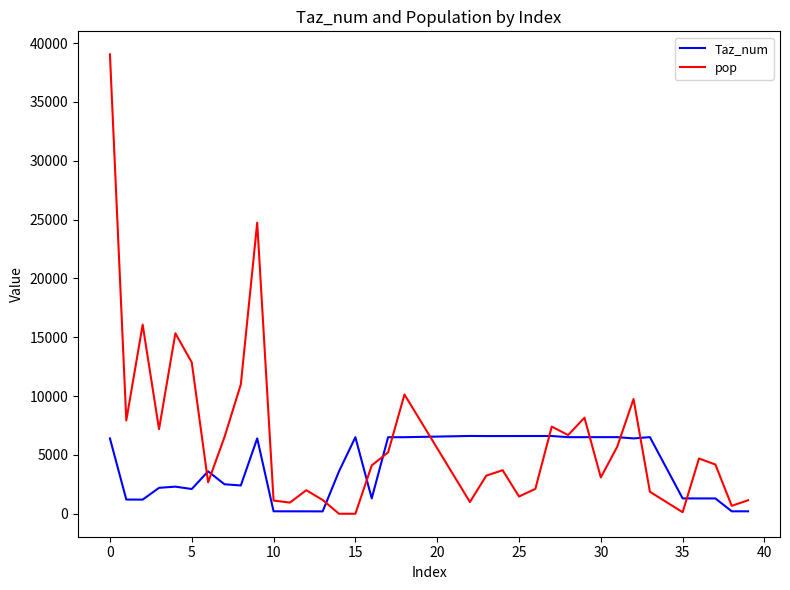

Which series has the largest total across all categories?

pop